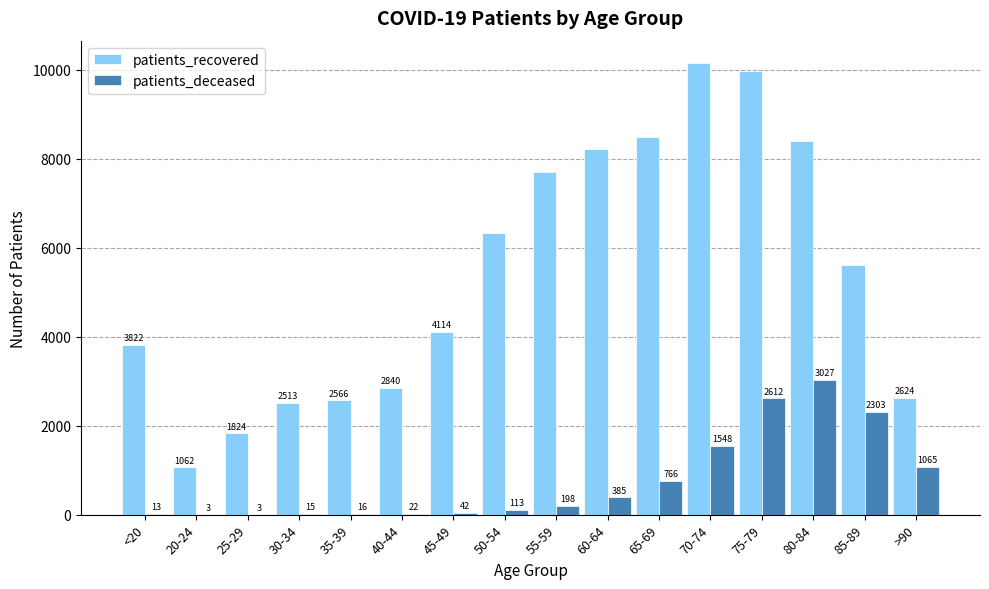

How many distinct data groups are displayed?

2